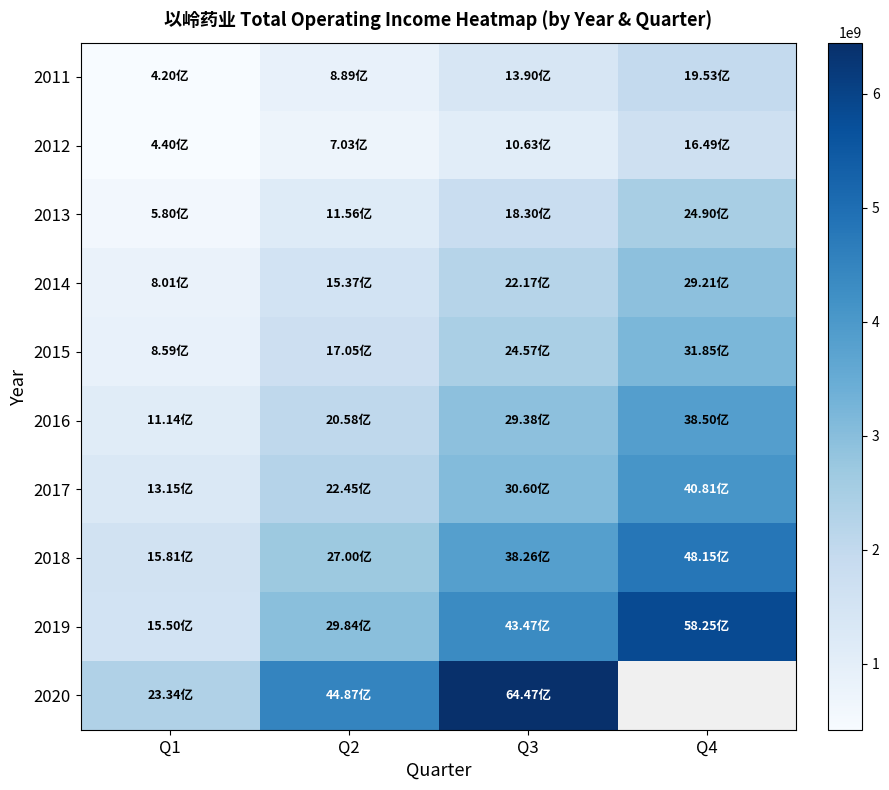

What is the total value across all series at Q3?

29576194267.1